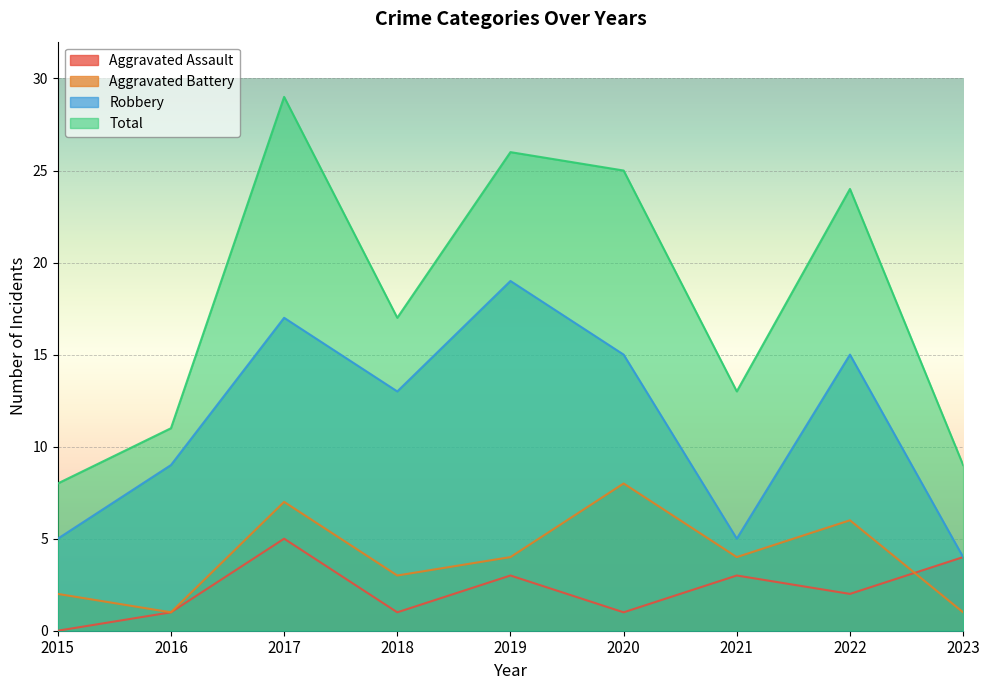

Rank the categories by Aggravated Assault value from highest to lowest.

2017, 2023, 2019, 2021, 2022, 2016, 2018, 2020, 2015